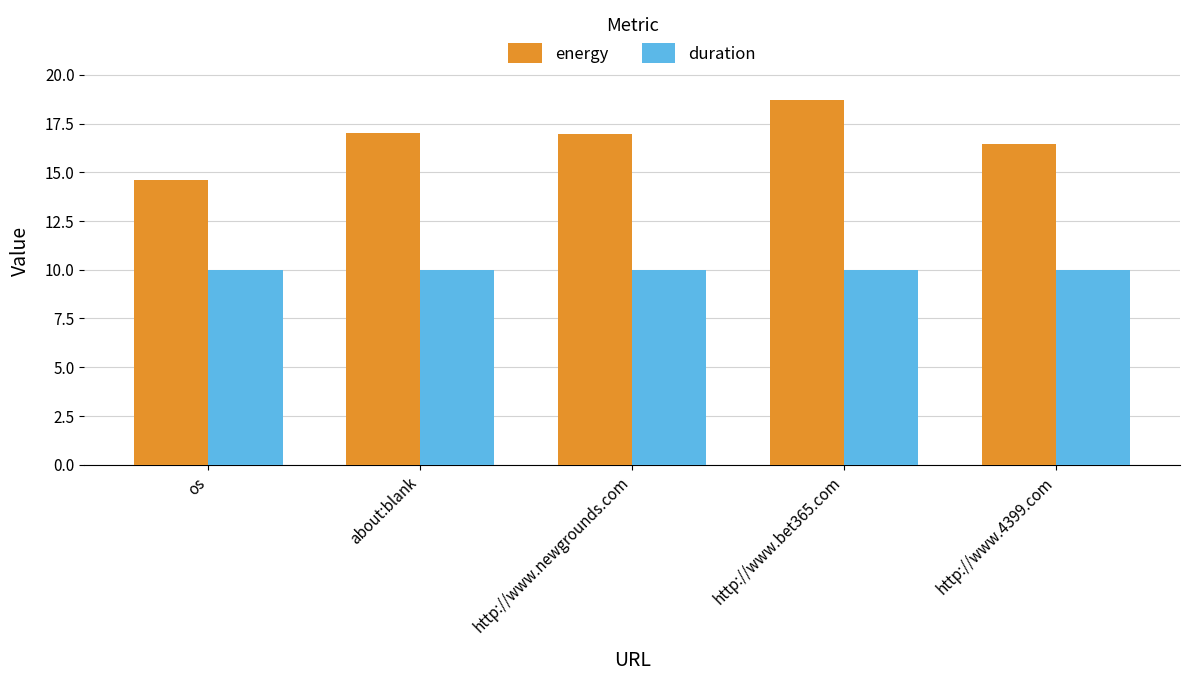

True or false: energy has a value of 9.6 at http://www.bet365.com.

False